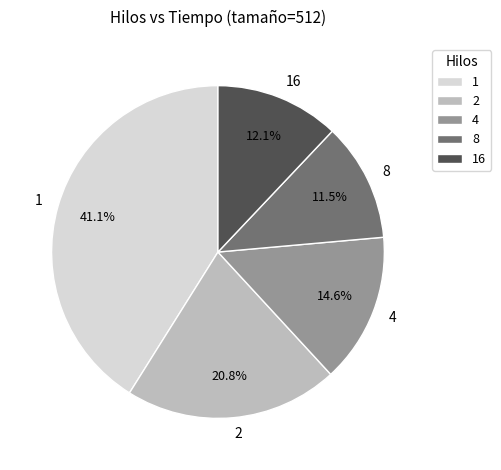

To the nearest percent, what is the difference between the largest and smallest slice percentages?

30%